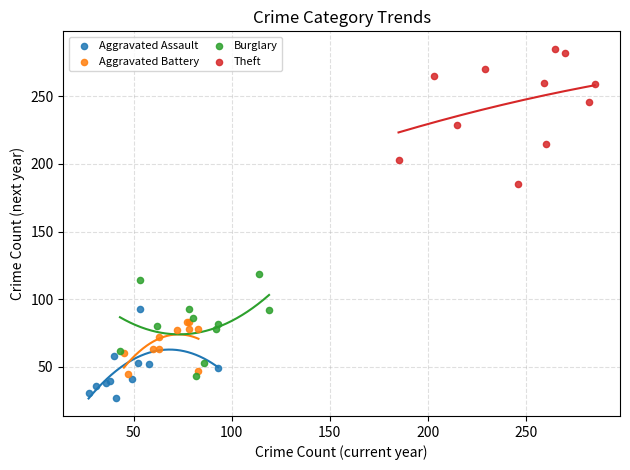

Which series contains the highest Y value?

Theft